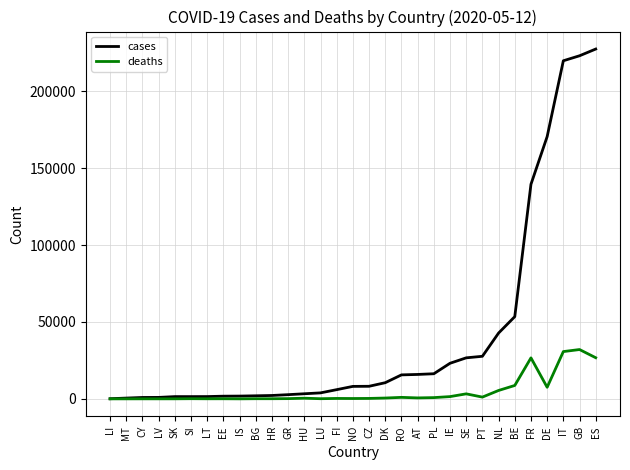

What position from the right is CZ?

15